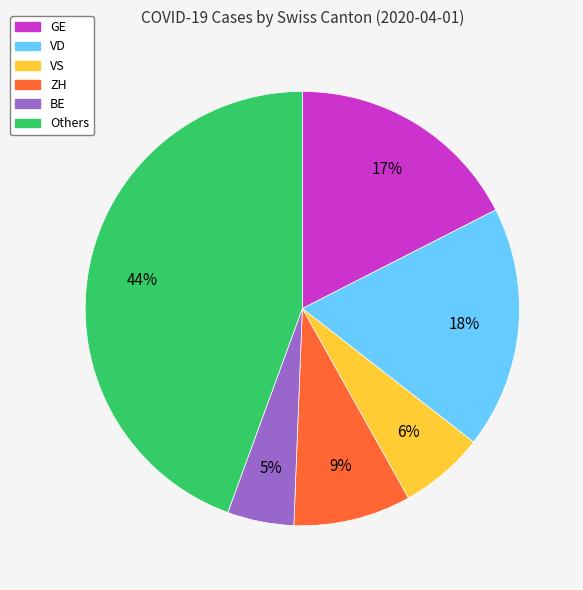

Approximately how many times larger is the value at BE compared to VS?

0.8